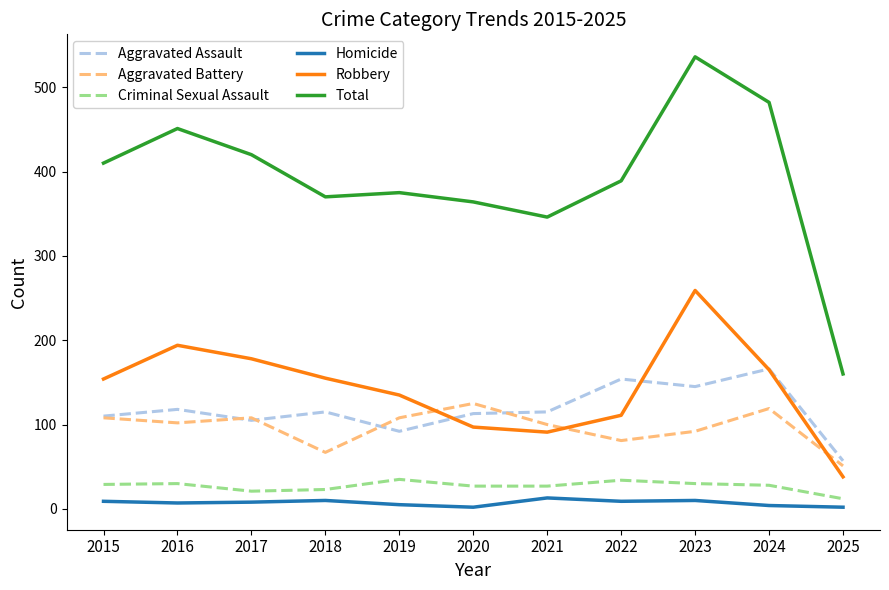

True or false: Homicide and Criminal Sexual Assault cross at least once.

False